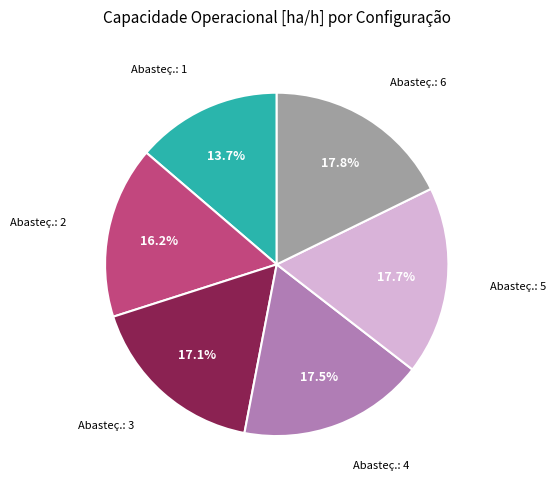

Is there any slice that represents more than half of the pie?

No